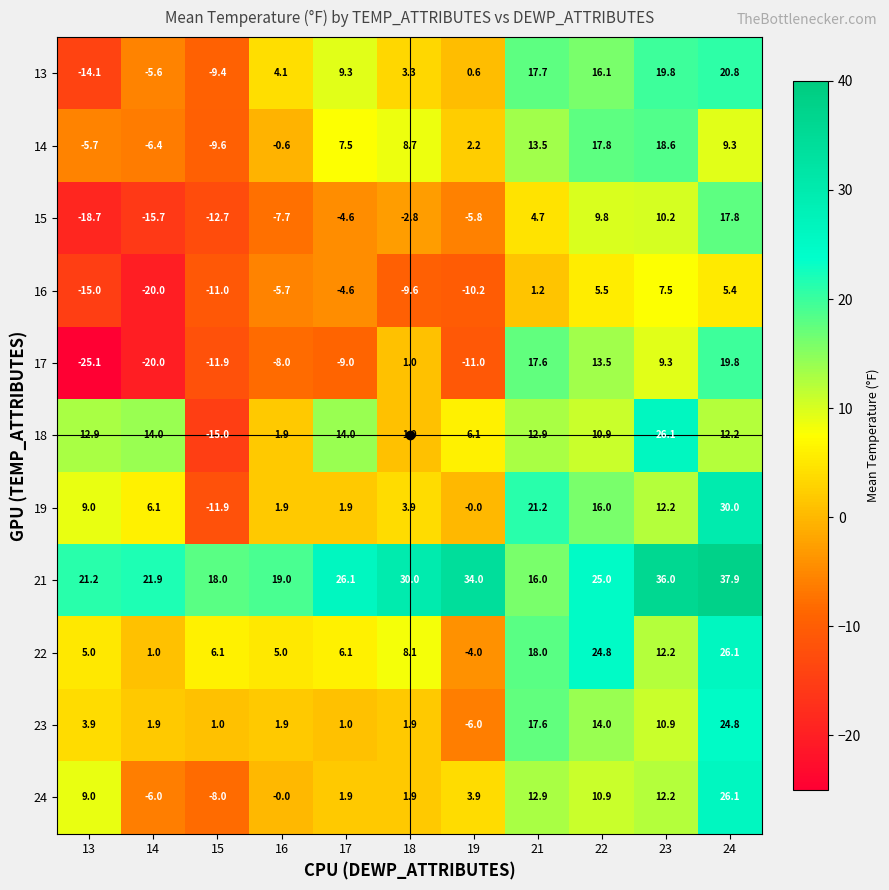

Which series has the largest total across all categories?

21